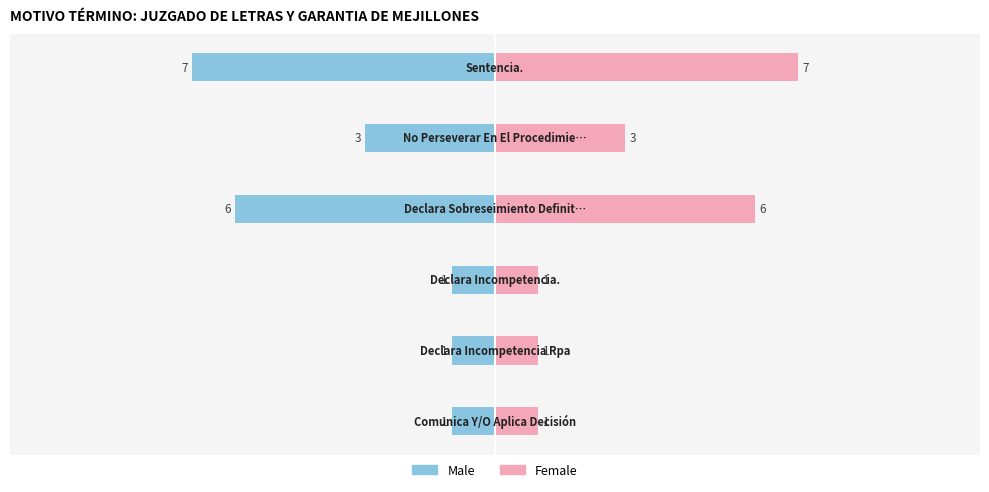

What is the difference between the second highest and second lowest values in the Male series?

5